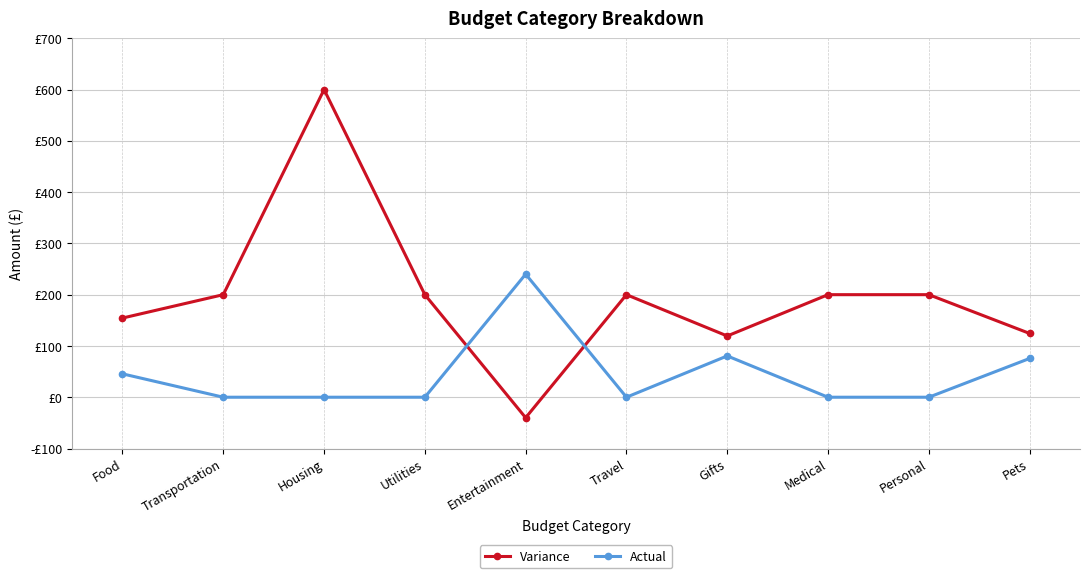

Reading left to right, transcribe all the data shown in this chart.

Variance: Food=154.4	Transportation=200.0	Housing=600.0	Utilities=200.0	Entertainment=-40.0	Travel=200.0	Gifts=119.5	Medical=200.0	Personal=200.0	Pets=124.4
Actual: Food=45.6	Transportation=0.0	Housing=0.0	Utilities=0.0	Entertainment=240.0	Travel=0.0	Gifts=80.5	Medical=0.0	Personal=0.0	Pets=75.6